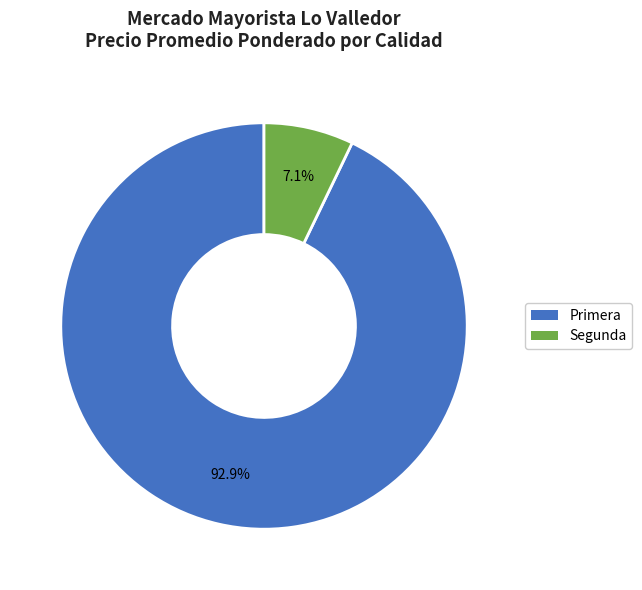

Which category has the biggest portion of the pie?

Primera